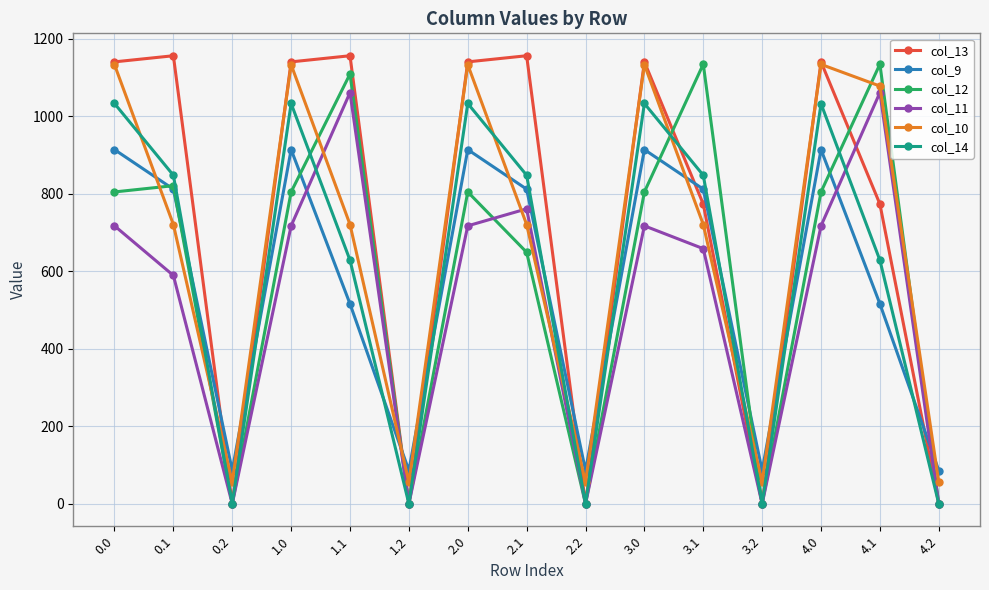

In col_11, how many points are higher than both neighbors (excluding endpoints)?

4